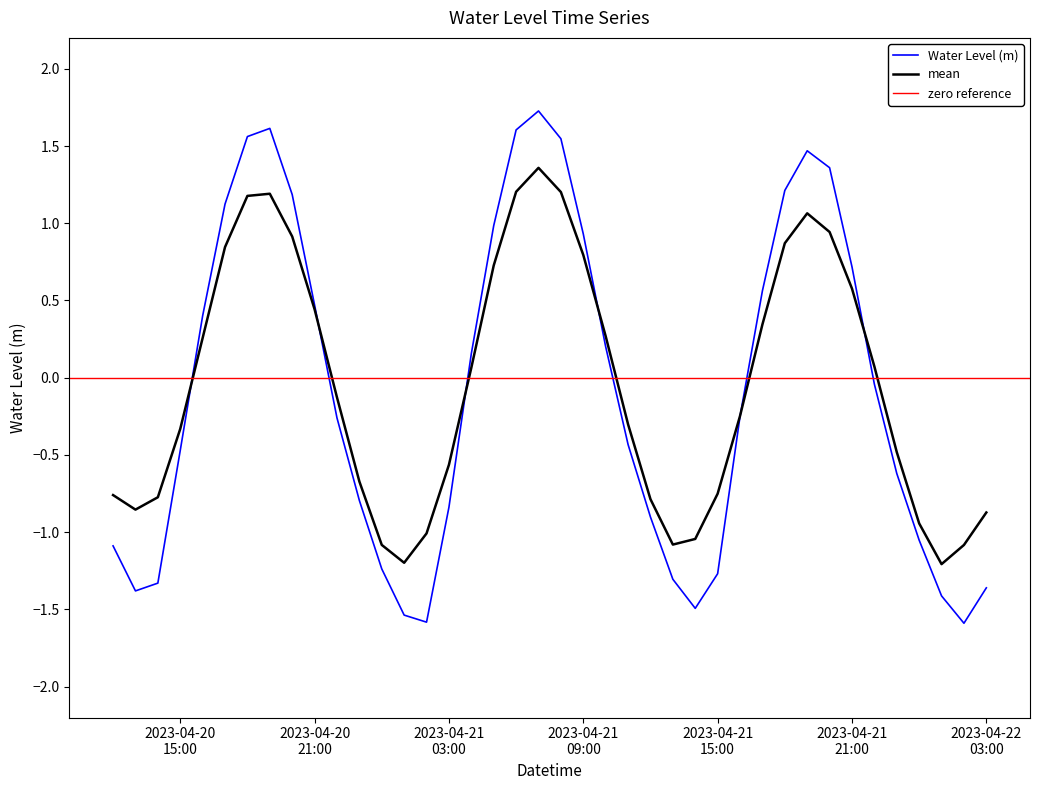

What value does the data have at 2023-04-21 06:00?

1.6